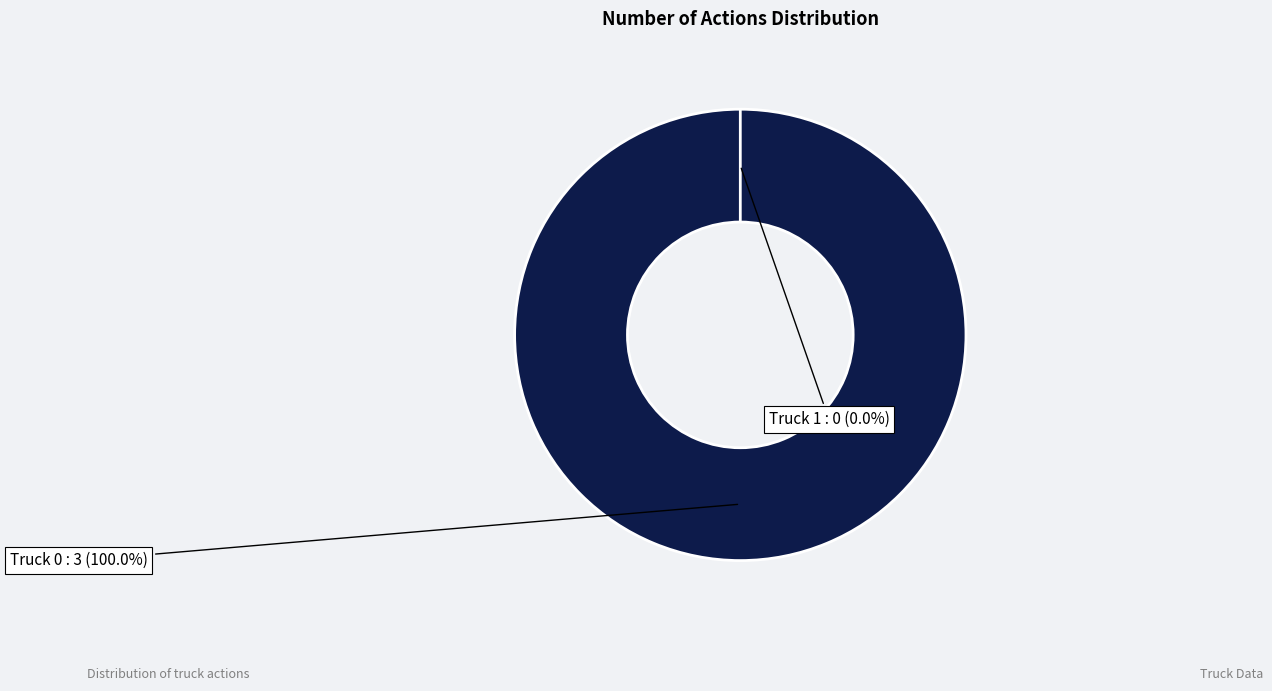

Which has a higher value, Truck 0 or Truck 1?

Truck 0